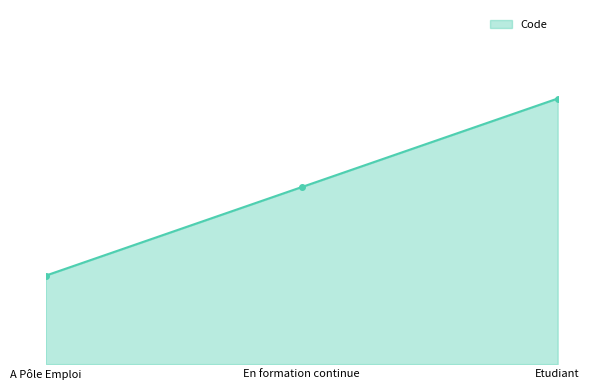

Reading left to right, extract all data points from this chart.

A Pôle Emploi=1	En formation continue=2	Etudiant=3